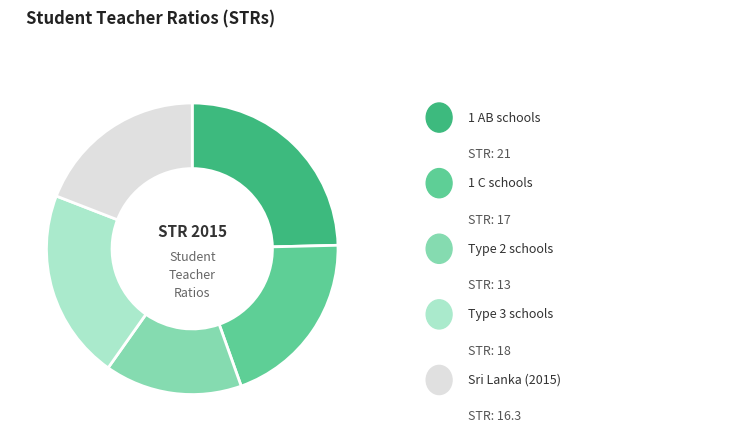

Does any single category account for the majority?

No